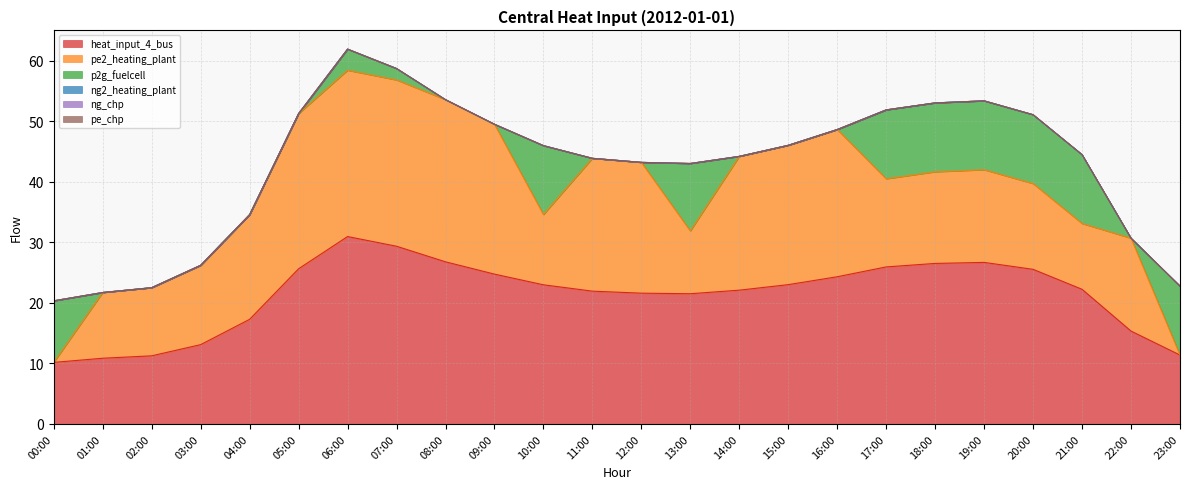

How many data points in pe2_heating_plant are above 15?

14